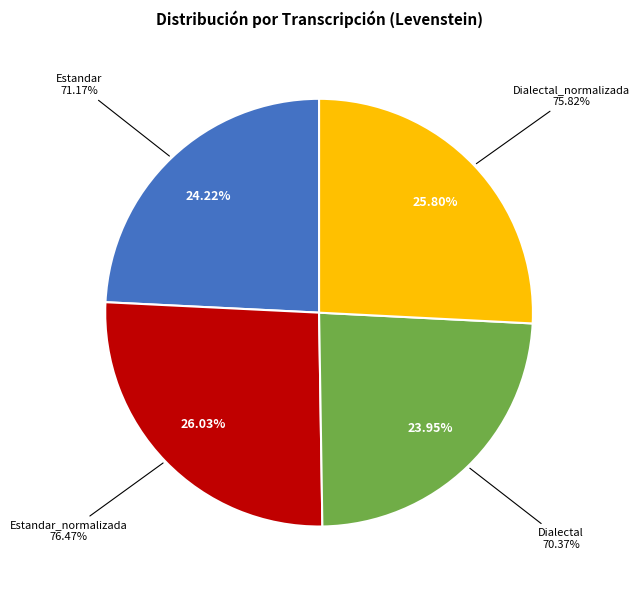

Which has a higher value, Dialectal or Estandar?

Estandar